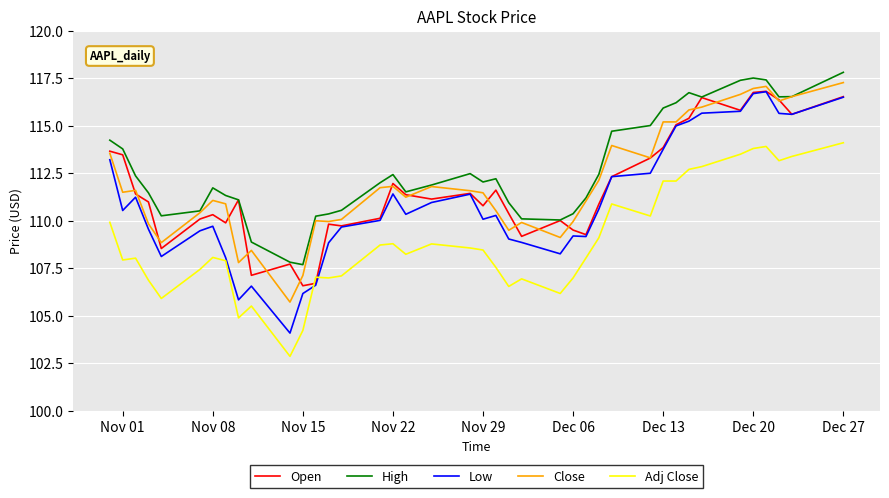

Which series has the largest range (max minus min)?

Low